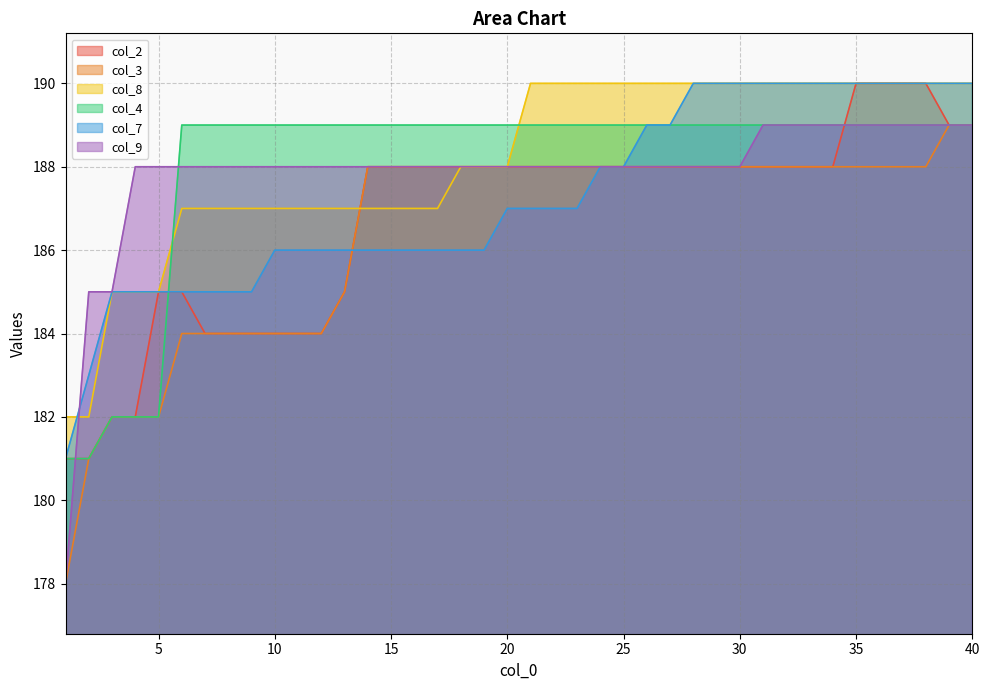

Which series has the largest total across all categories?

col_8